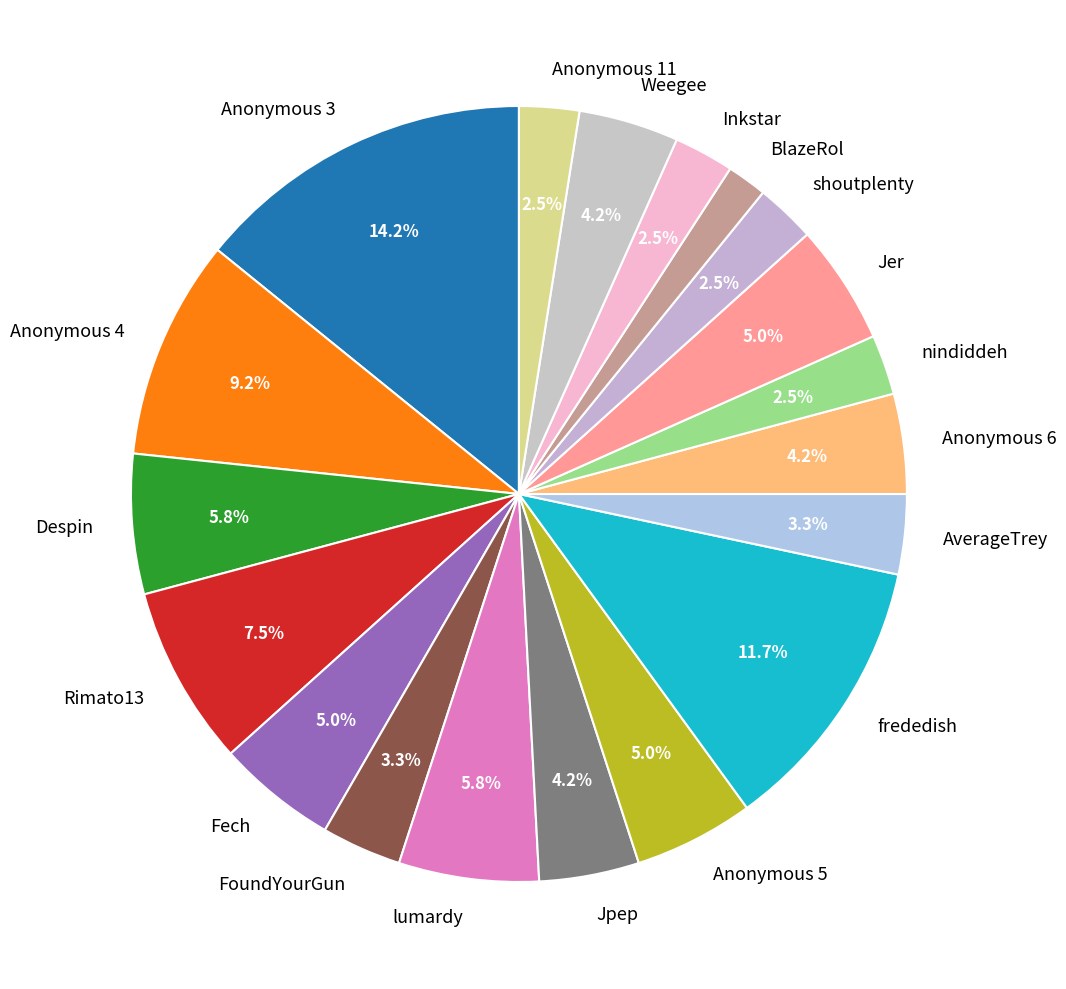

Between frededish and Anonymous 4, which is larger?

frededish